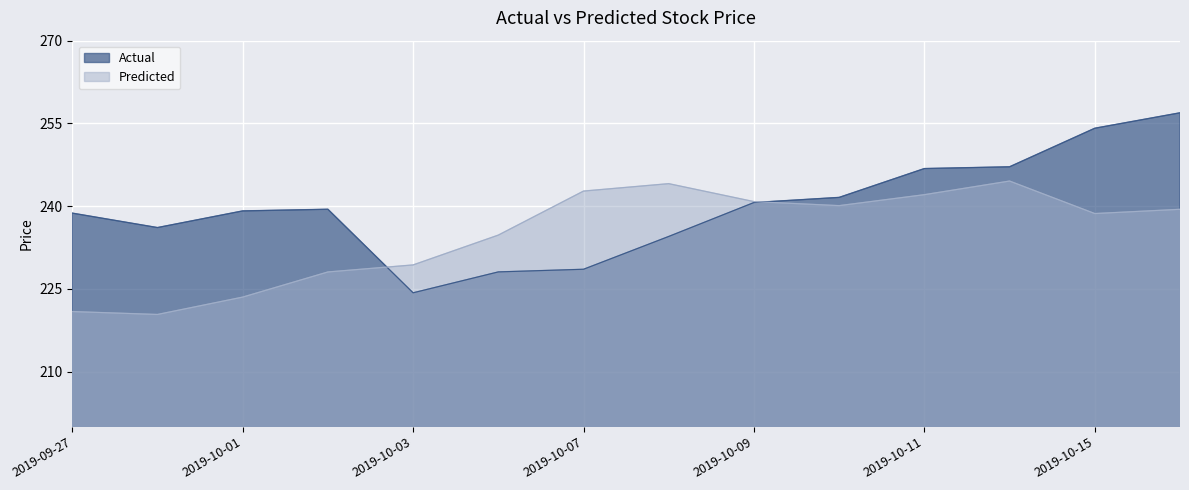

Which series has the widest spread of values?

Actual